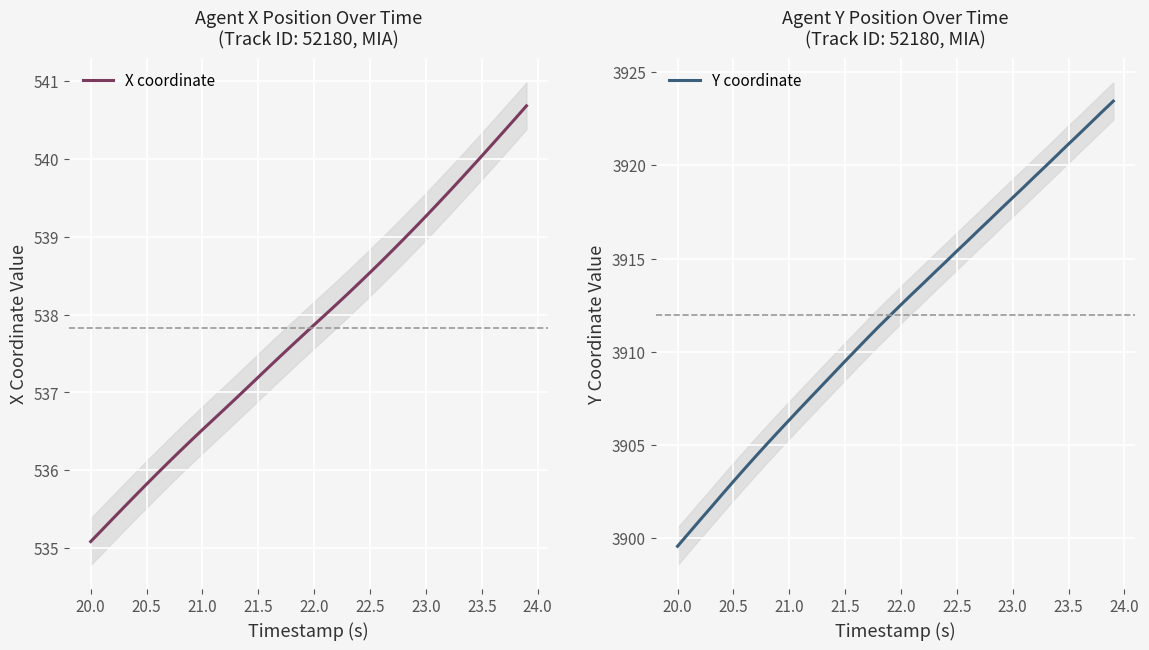

List the series in order of their peak value, lowest first.

X coordinate, Y coordinate